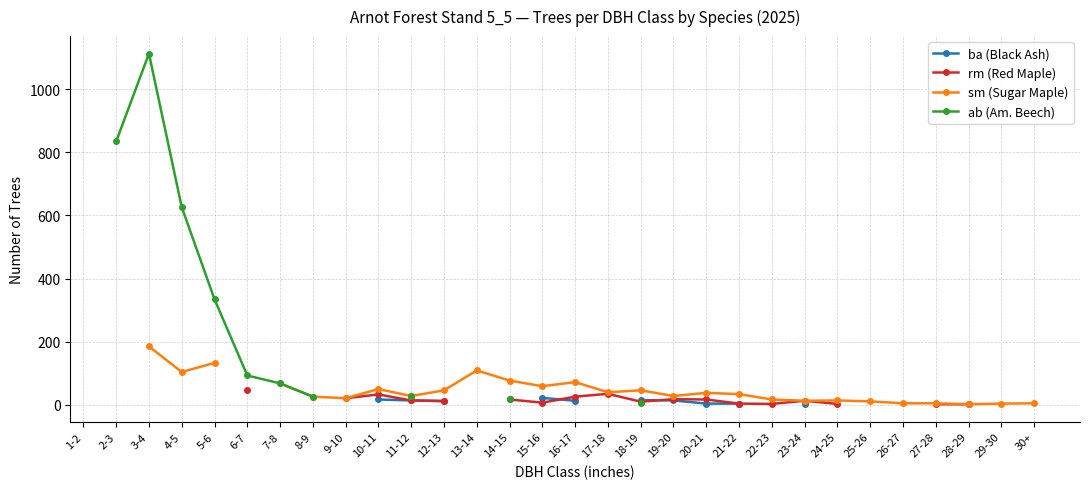

Which series changed the most between 7-8 and 21-22?

sm (Sugar Maple)